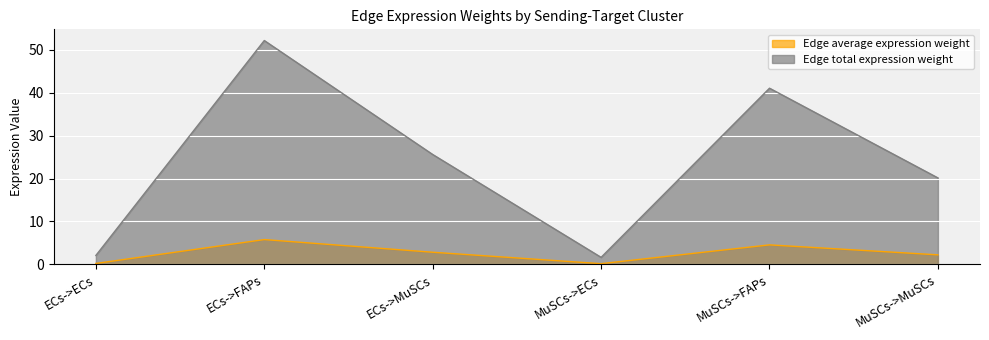

What is the difference between the second highest and minimum values in the Edge total expression weight series?

39.4